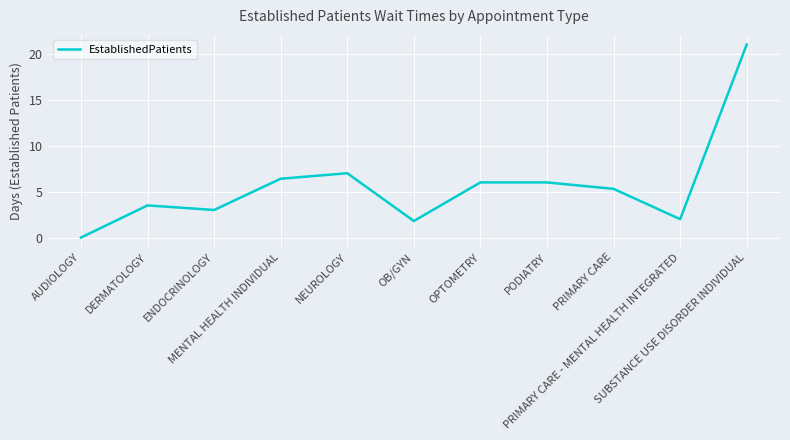

Reading left to right, what are all the values shown in this chart?

0.0	3.5	3.0	6.4	7.0	1.8	6.0	6.0	5.3	2.0	21.0